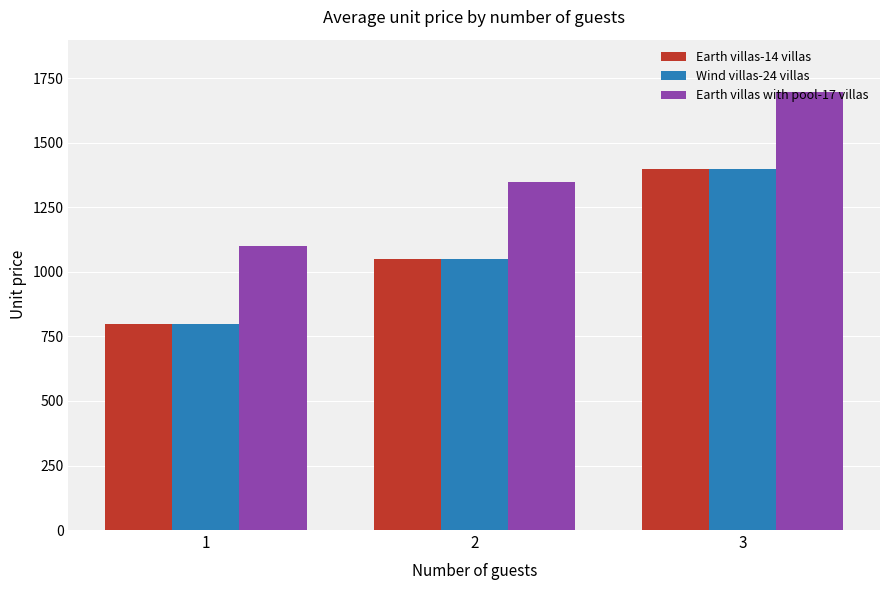

Which series has the largest total across all categories?

Earth villas with pool-17 villas